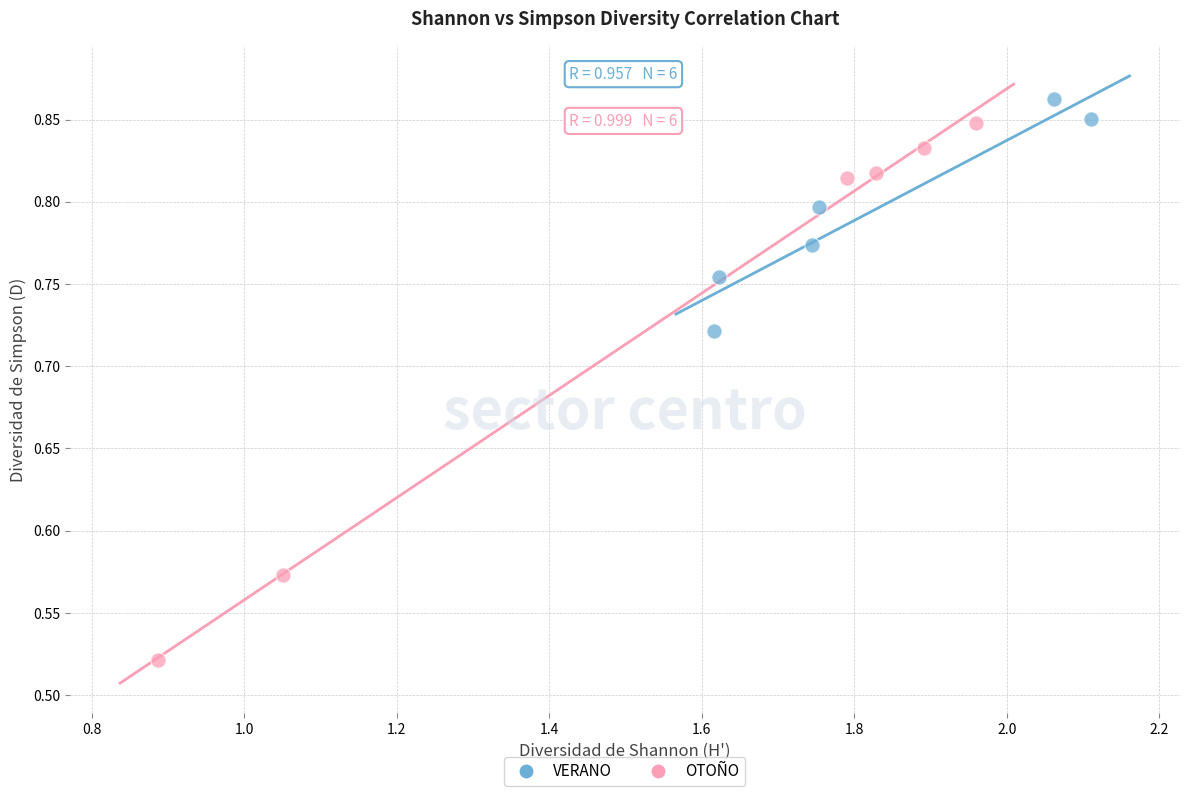

Which series reaches the minimum Y coordinate?

OTOÑO